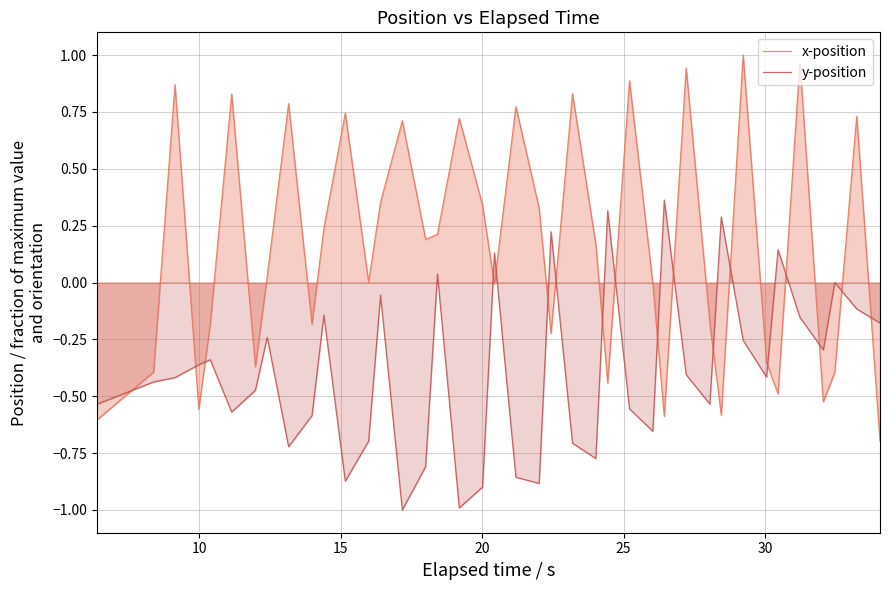

What is the greatest value displayed?

1.0